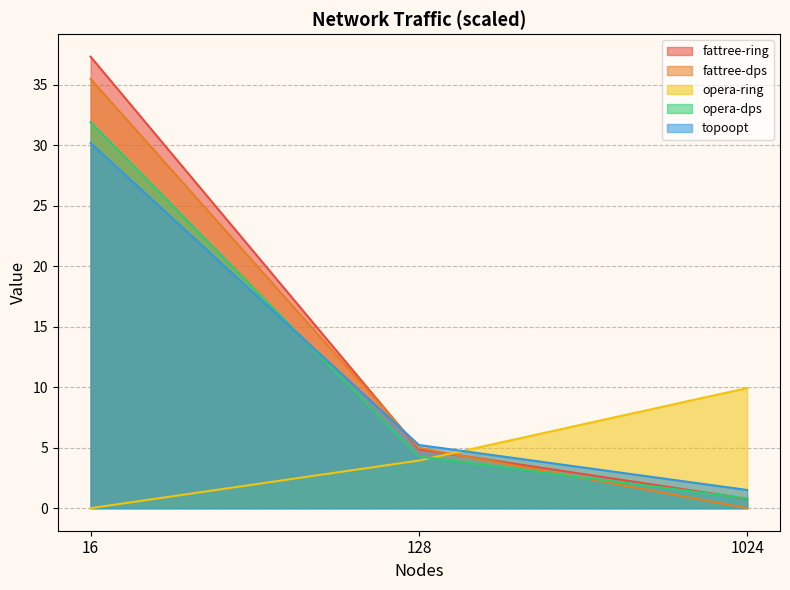

True or false: fattree-dps has a value of 0.0 at 1024.

True